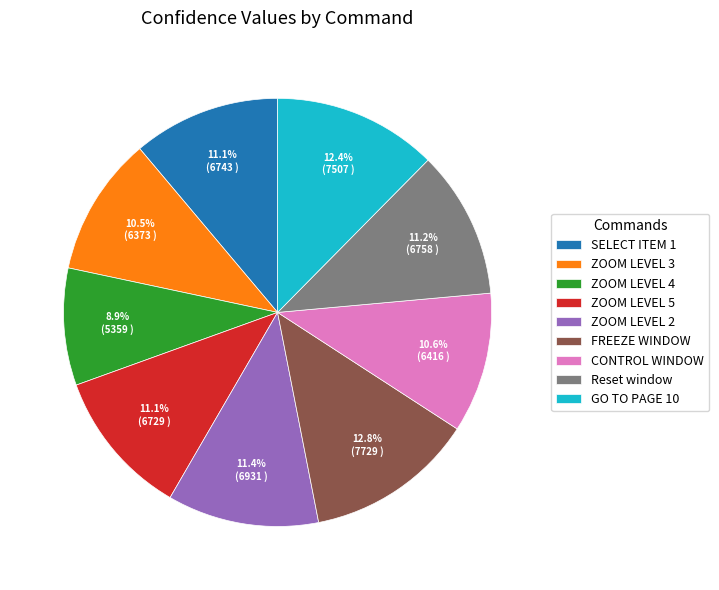

What is the smallest slice in the pie chart?

ZOOM LEVEL 4